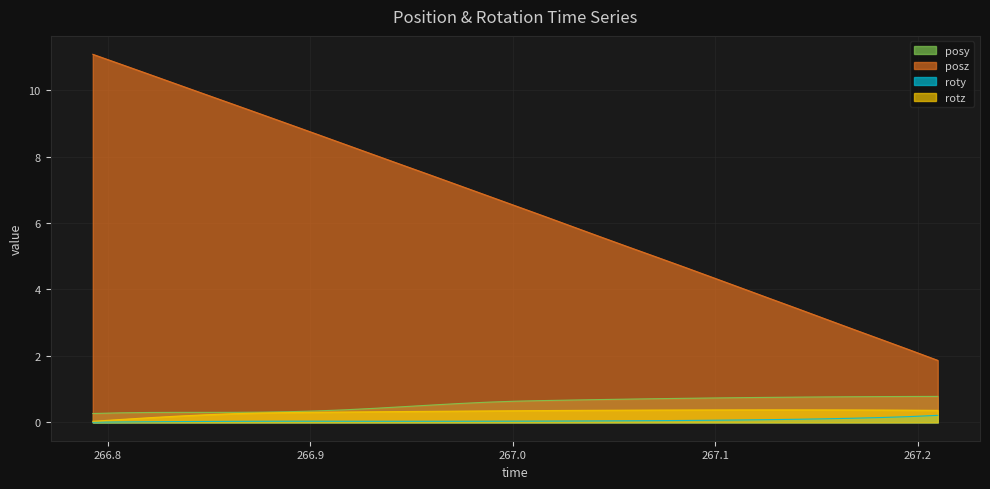

In posy, how many points are higher than both neighbors (excluding endpoints)?

1